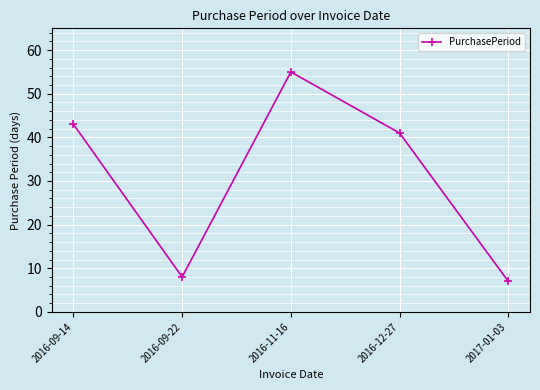

What is the difference between the values at 2017-01-03 and 2016-09-14?

36